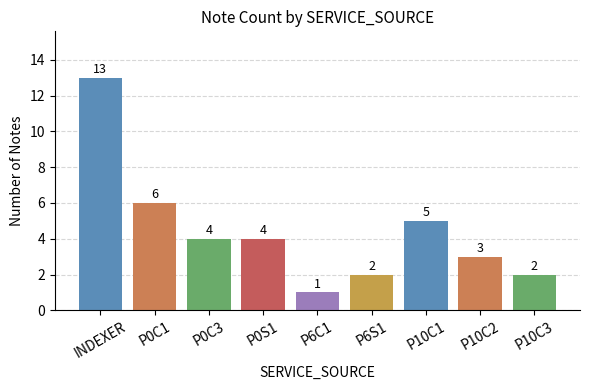

What is the smallest value displayed?

1